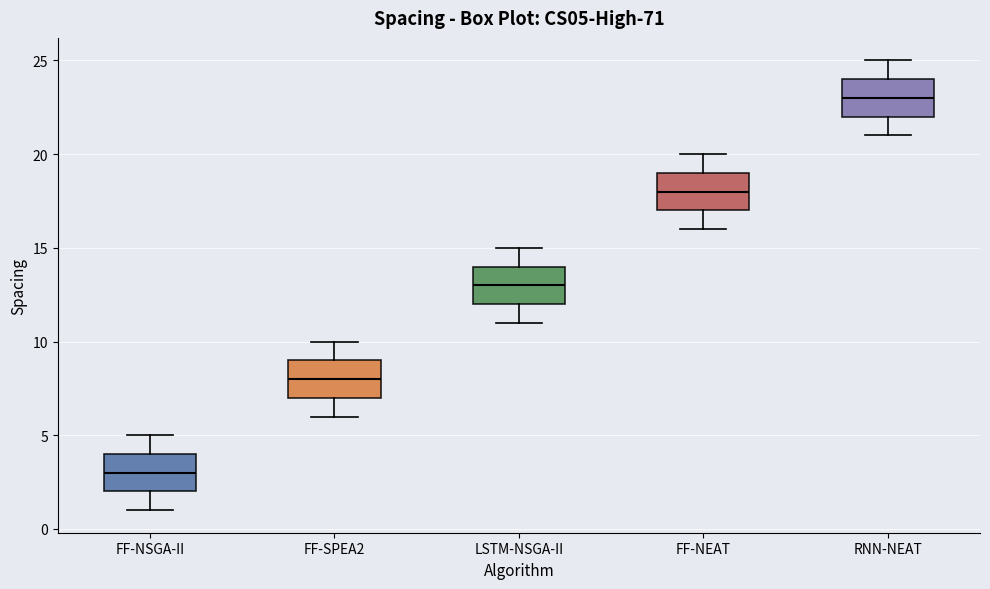

Reading left to right, read every box against the y-axis: the position of its median line, the range the box covers, and the ends of its whiskers. The values are not printed on the chart, so give them approximately, as read against the axis.

FF-NSGA-II: median 3, box 2 to 4, whiskers 1 to 5
FF-SPEA2: median 8, box 7 to 9, whiskers 6 to 10
LSTM-NSGA-II: median 13, box 12 to 14, whiskers 11 to 15
FF-NEAT: median 18, box 17 to 19, whiskers 16 to 20
RNN-NEAT: median 23, box 22 to 24, whiskers 21 to 25